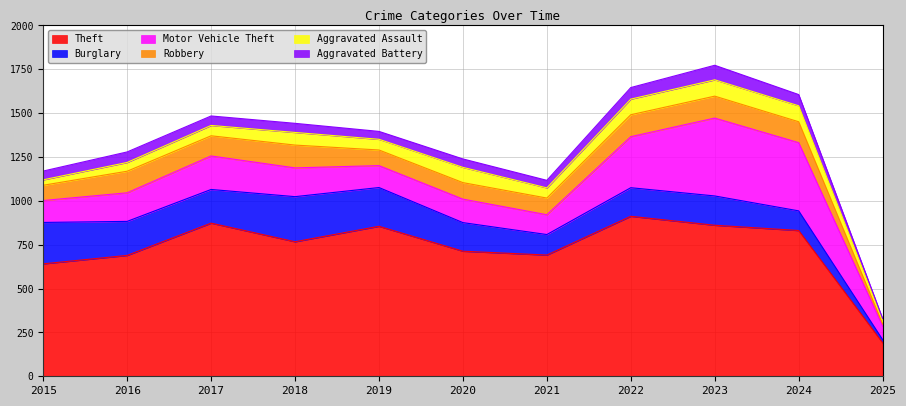

The value of Motor Vehicle Theft at 2023 is 165. True or false?

False